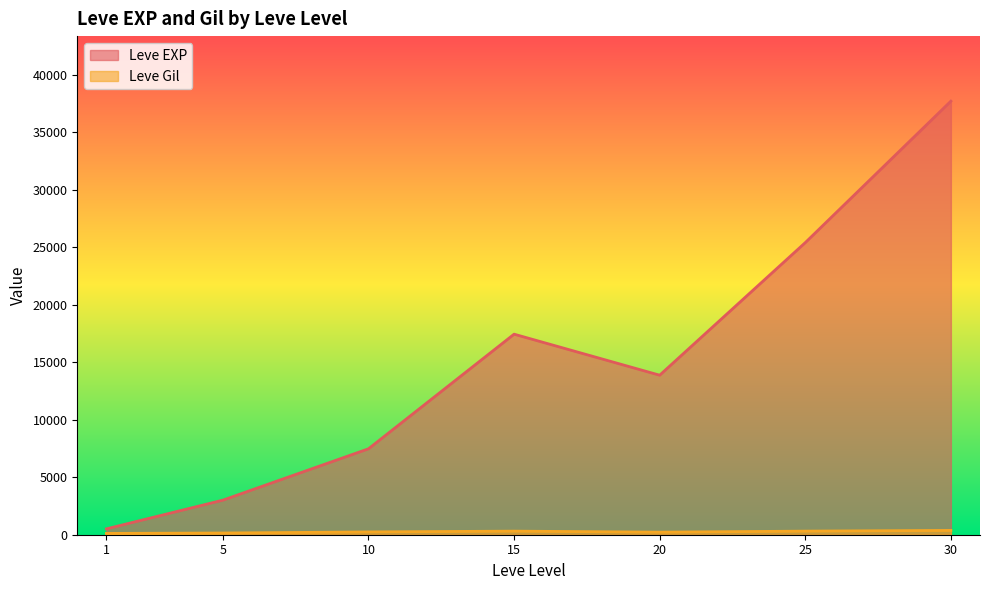

Which series has the largest total across all categories?

Leve EXP